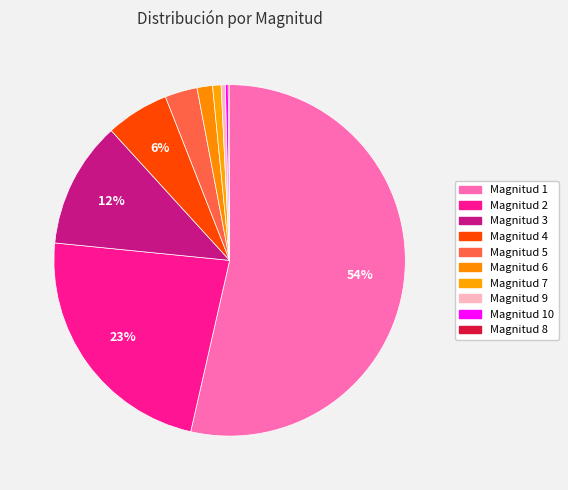

Which category has the biggest portion of the pie?

1